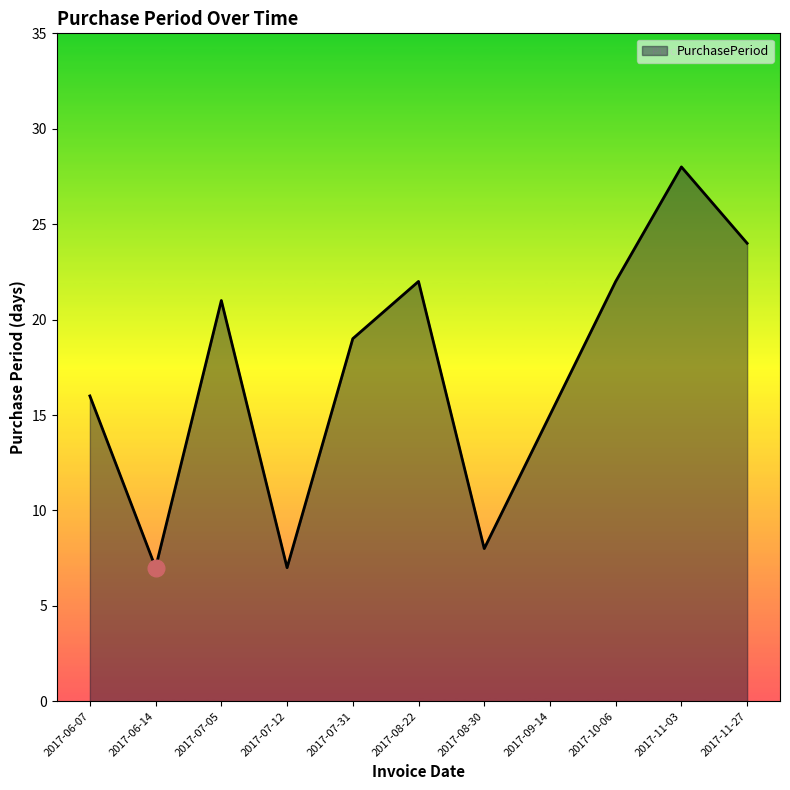

Reading left to right, extract all data points from this chart.

2017-06-07=16	2017-06-14=7	2017-07-05=21	2017-07-12=7	2017-07-31=19	2017-08-22=22	2017-08-30=8	2017-09-14=15	2017-10-06=22	2017-11-03=28	2017-11-27=24